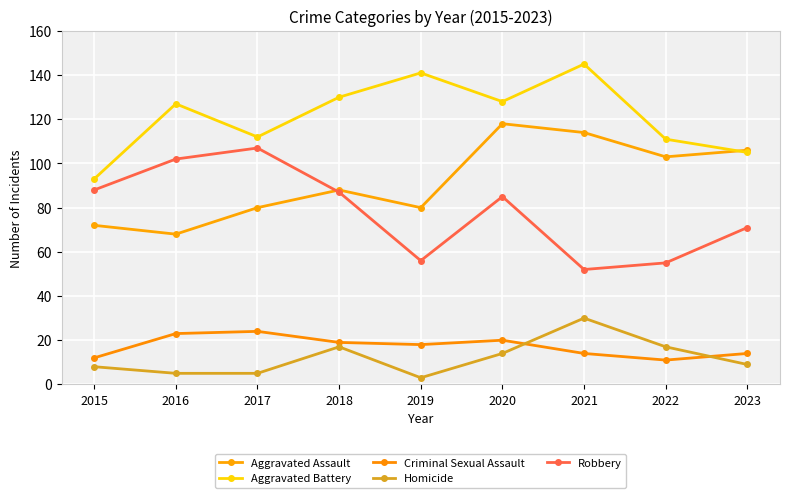

What are all the series names shown in the legend?

Aggravated Assault, Aggravated Battery, Criminal Sexual Assault, Homicide, Robbery